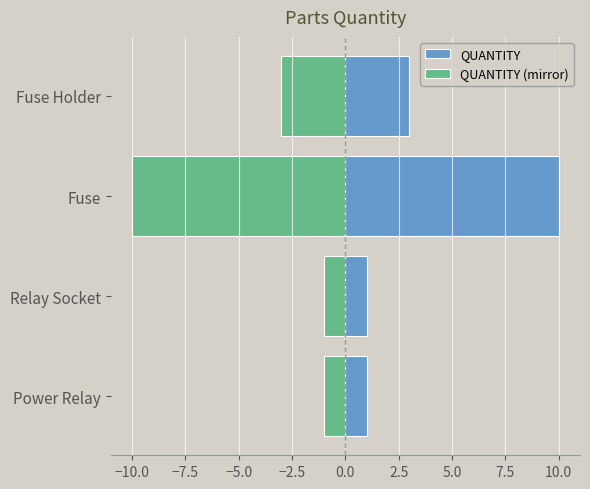

What is the difference between the highest and lowest values at Fuse Holder?

6